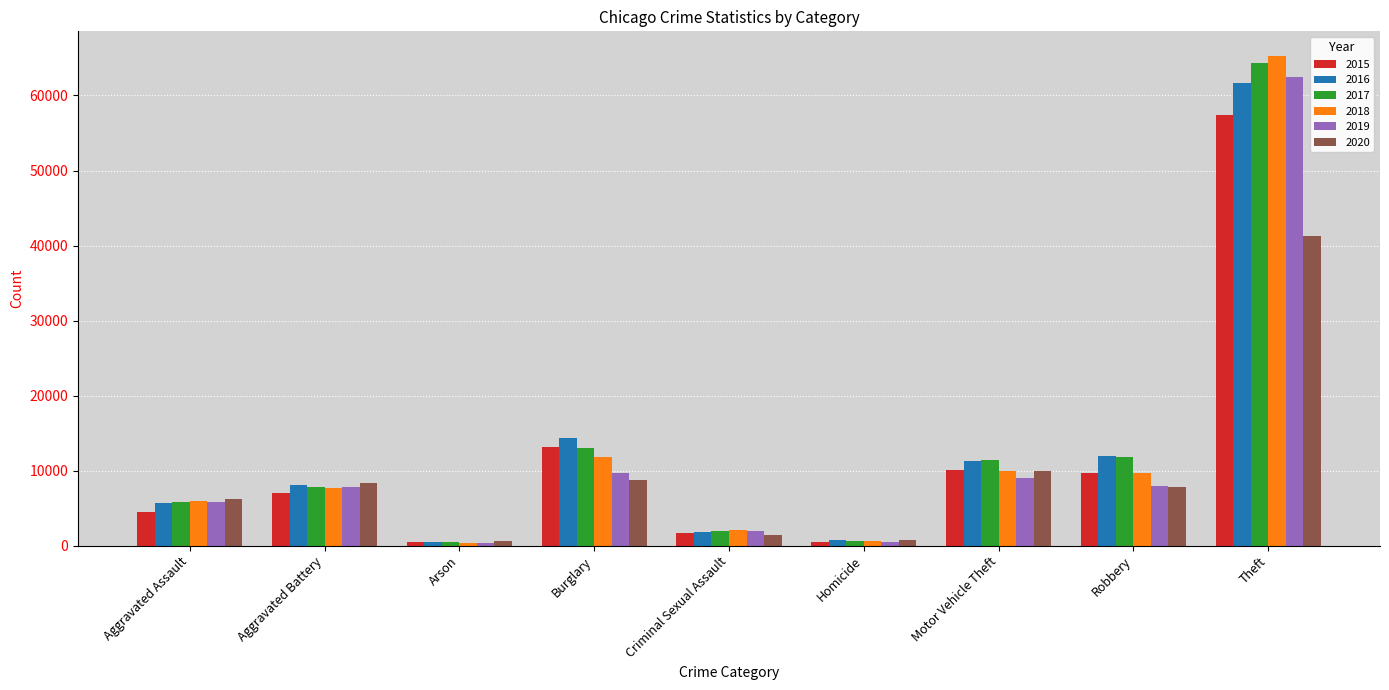

Which series has the widest spread of values?

2018